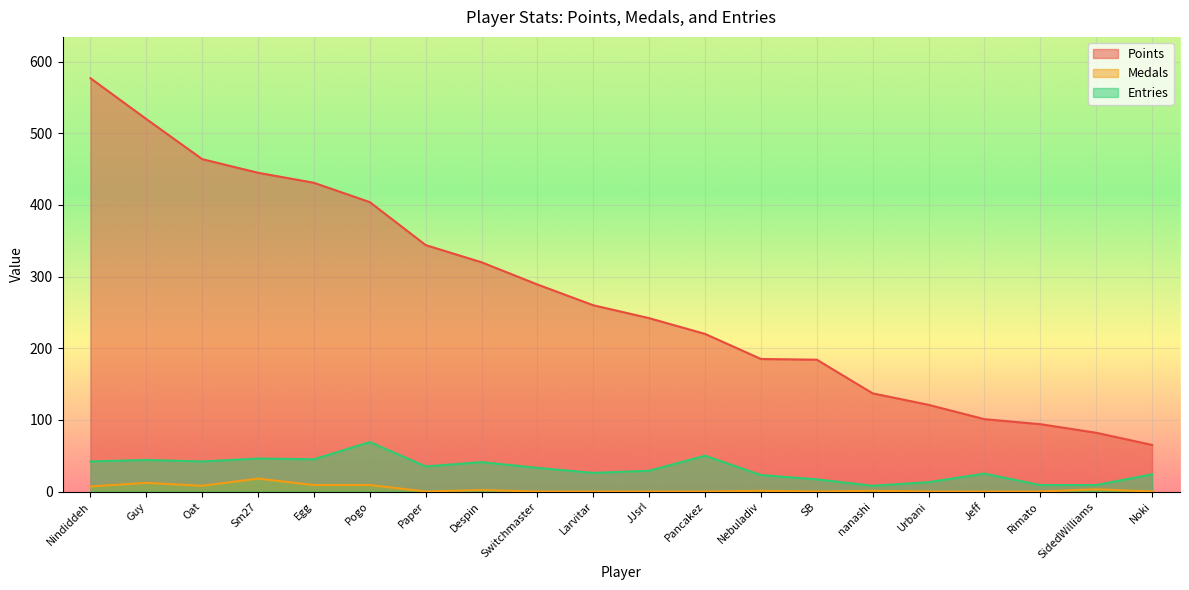

What is the total value across all series at JJsrl?

271